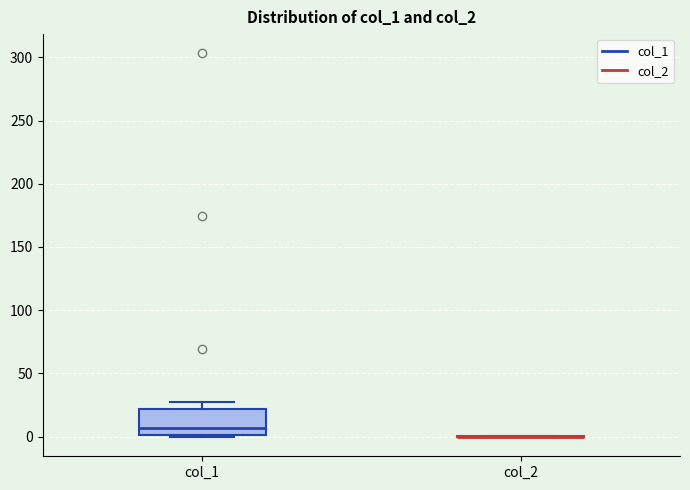

Reading left to right, transcribe this box plot: for each box, give where its median line is, the range the box spans, and where its two whiskers end, as read against the y-axis. The values are not printed on the chart, so give them approximately, as read against the axis.

col_1: median 5, box 0 to 20, whiskers 0 to 25
col_2: box collapsed to a line at 0, whiskers 0 to 0